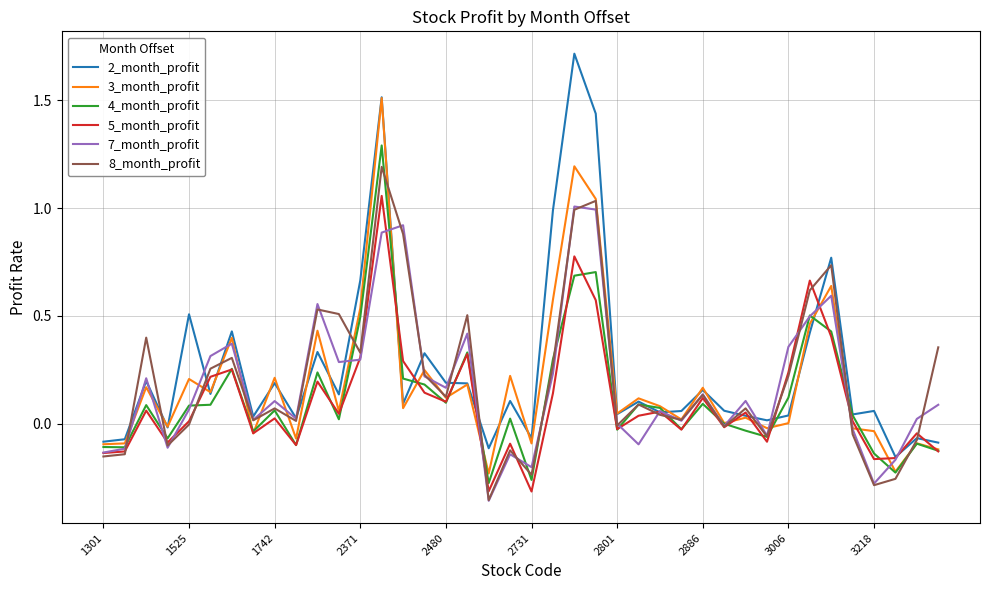

List the series in order of their peak value, lowest first.

7_month_profit, 5_month_profit, 8_month_profit, 4_month_profit, 3_month_profit, 2_month_profit